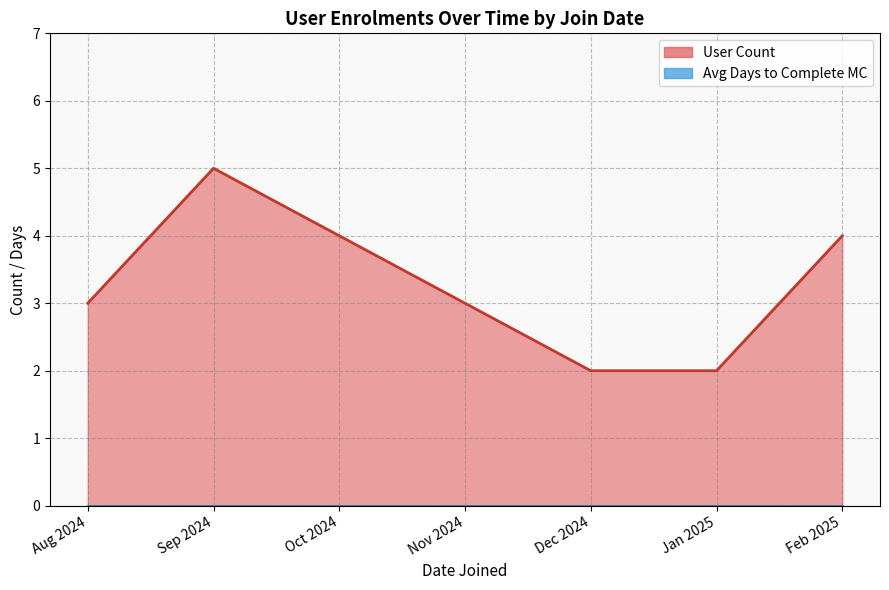

Reading left to right, extract all data points from this chart.

User Count (line): 3	5	4	3	2	2	4
Avg Days to Complete MC (line): 0	0	0	0	0	0	0